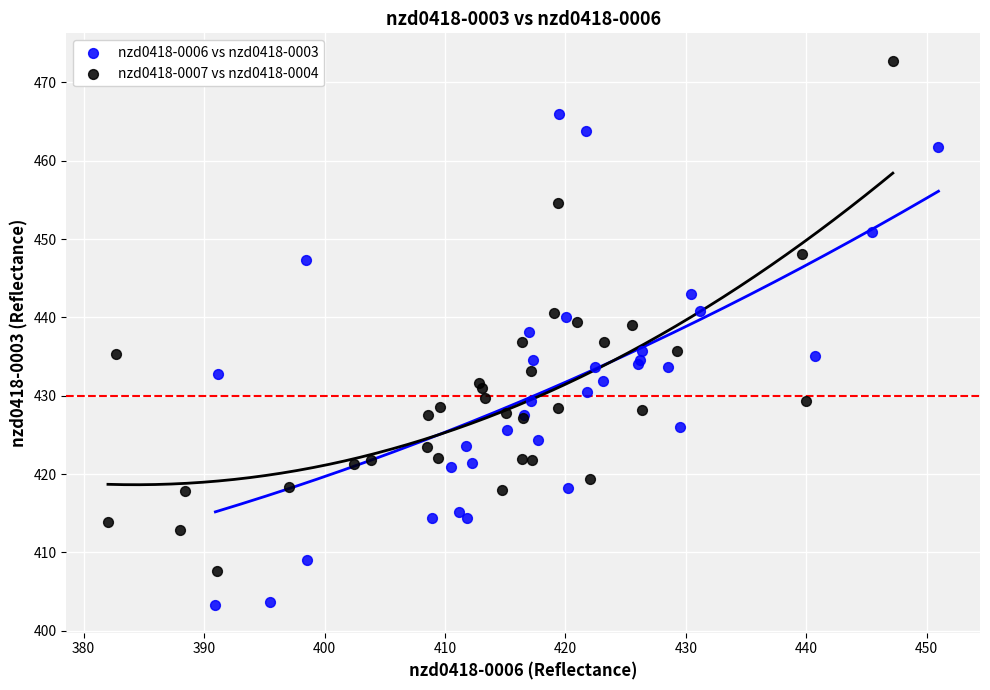

What are all the series names shown in the legend?

nzd0418-0006 vs nzd0418-0003, nzd0418-0007 vs nzd0418-0004